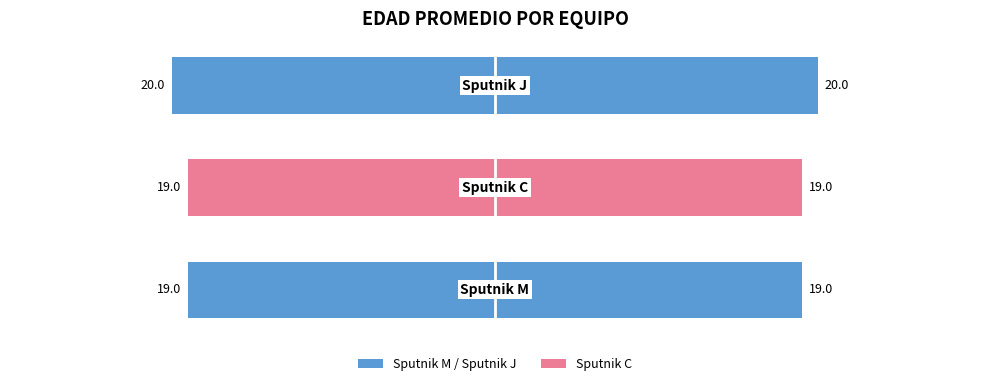

What is the spread (max minus min) of values at 0?

38